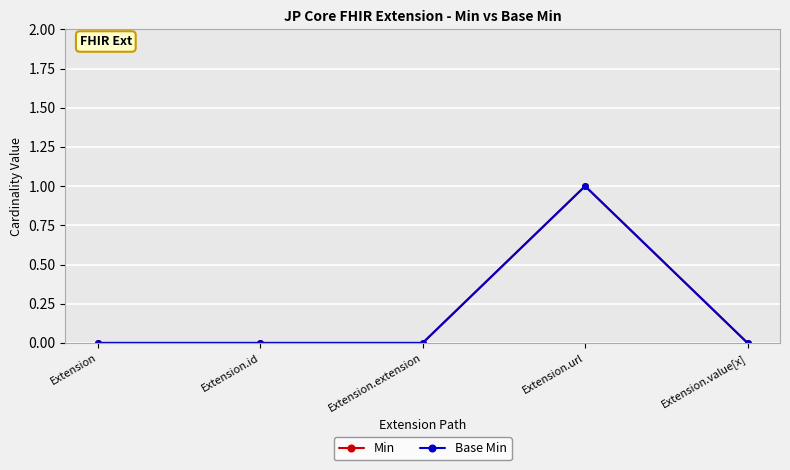

Where is Min nearest to the value 0?

Extension